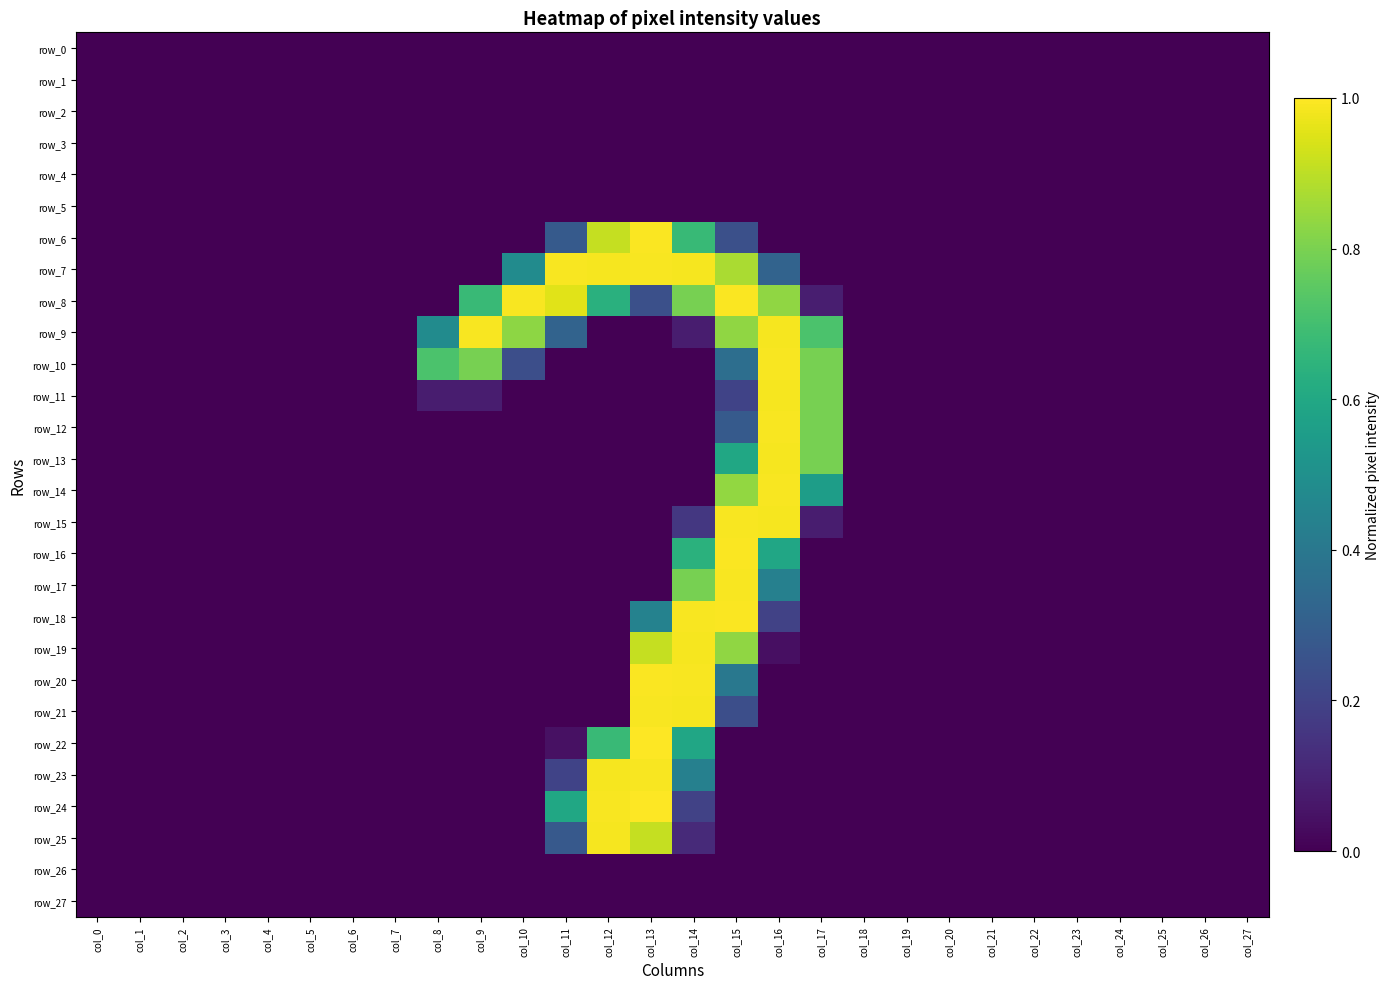

What is the maximum value shown in the chart?

1.0